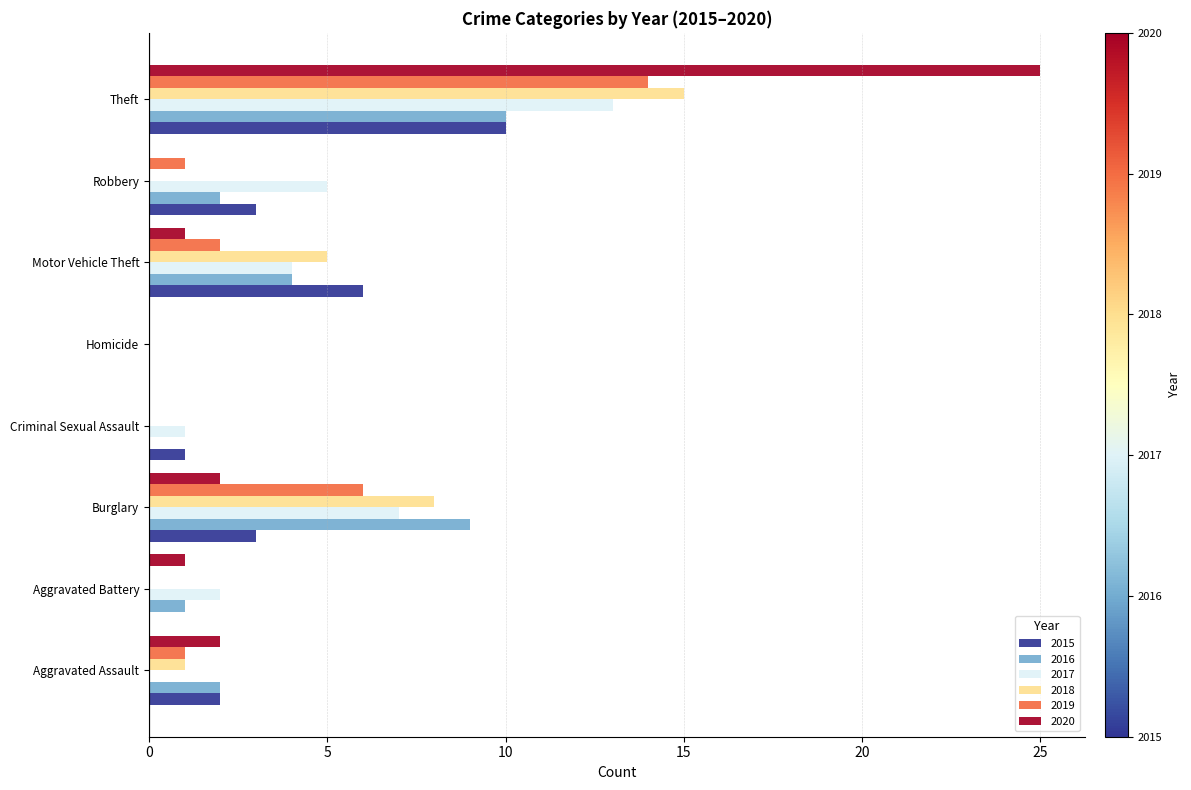

What is the total value across all series at Theft?

87